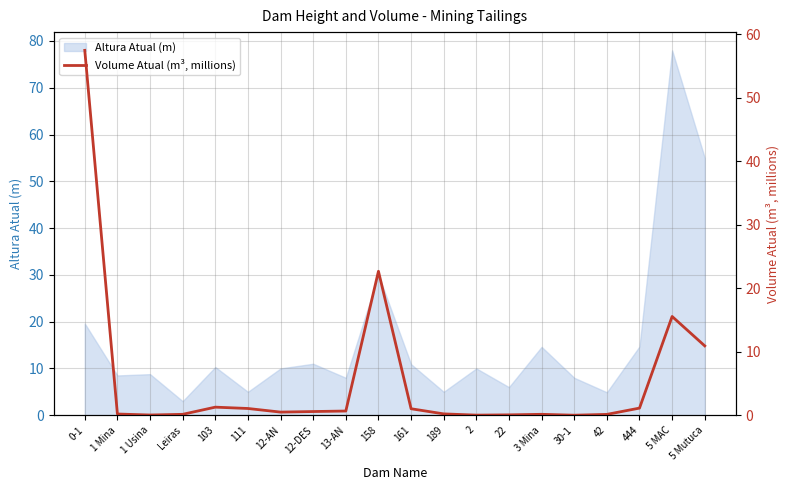

Which category has the highest value across all series?

0-1